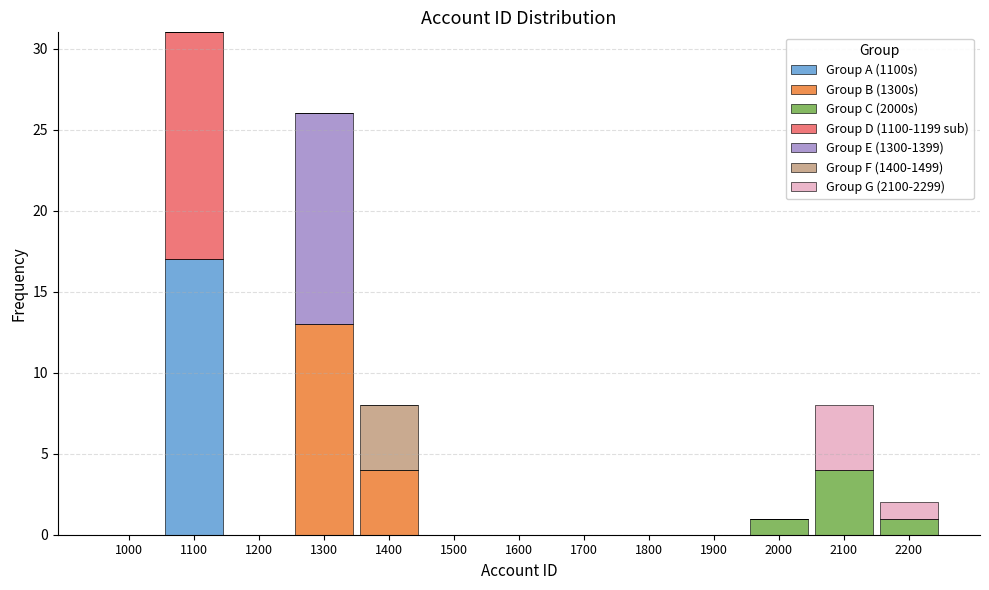

What is the sum of all Group A (1100s) values?

17